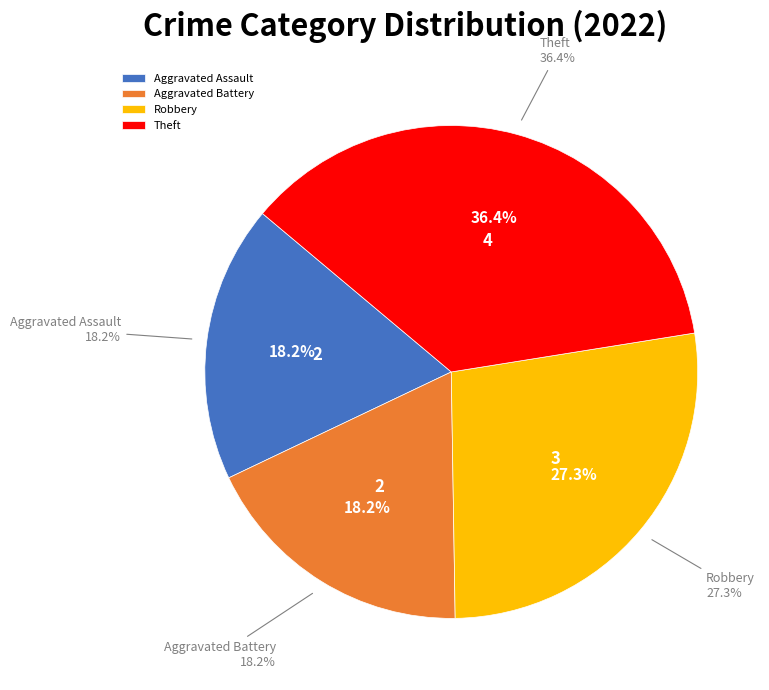

What percentage is the Theft slice, to the nearest percent?

36%